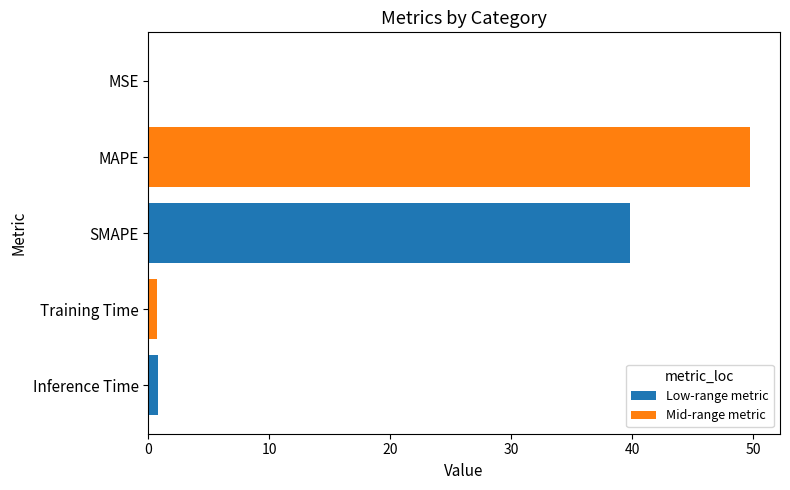

The value at MAPE is 49.7. True or false?

True